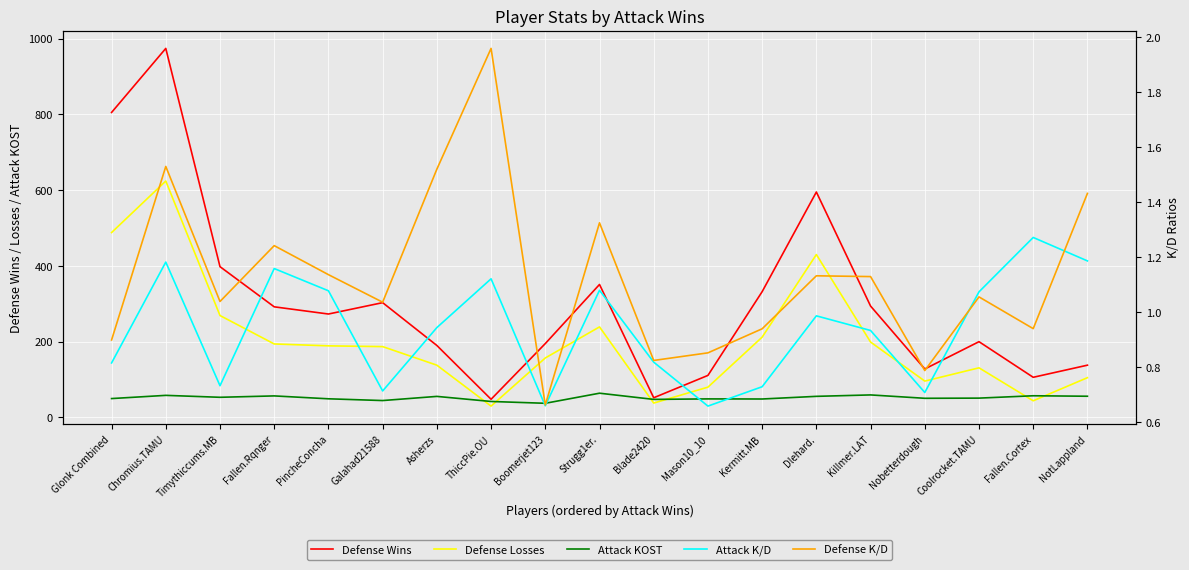

Is this an area chart (filled region under the line)?

No